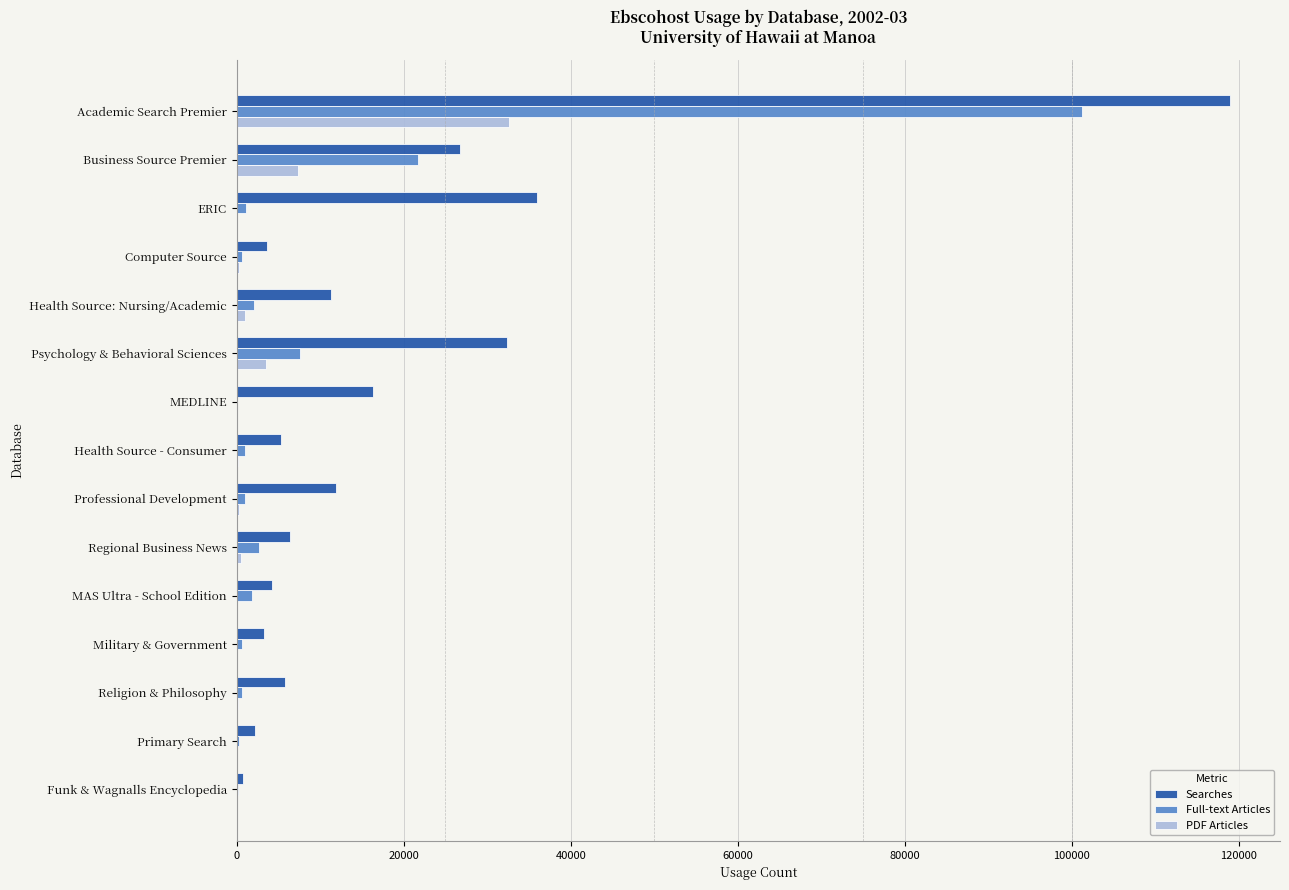

What is the sum of all Full-text Articles values?

142551